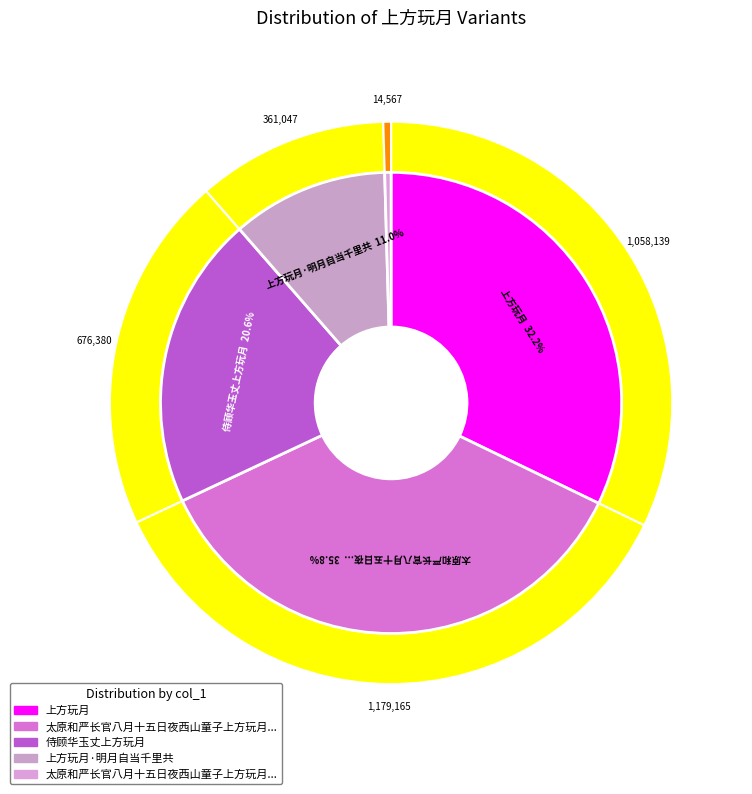

What percentage do 太原和严长官八月十五日夜西山童子上方玩月寄中丞少尹 and 上方玩月 together represent?

32.6%